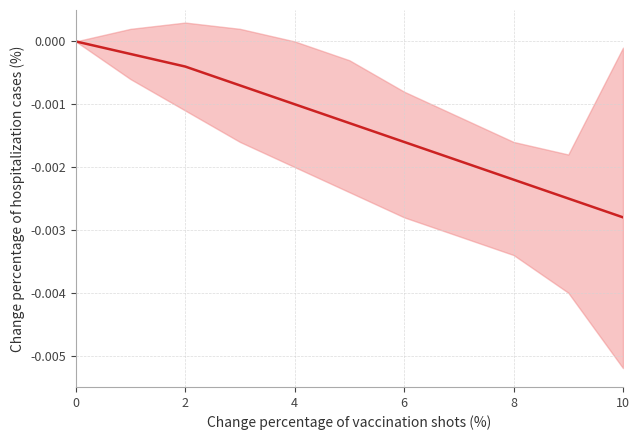

What is the label of the 8th point from the left?

7